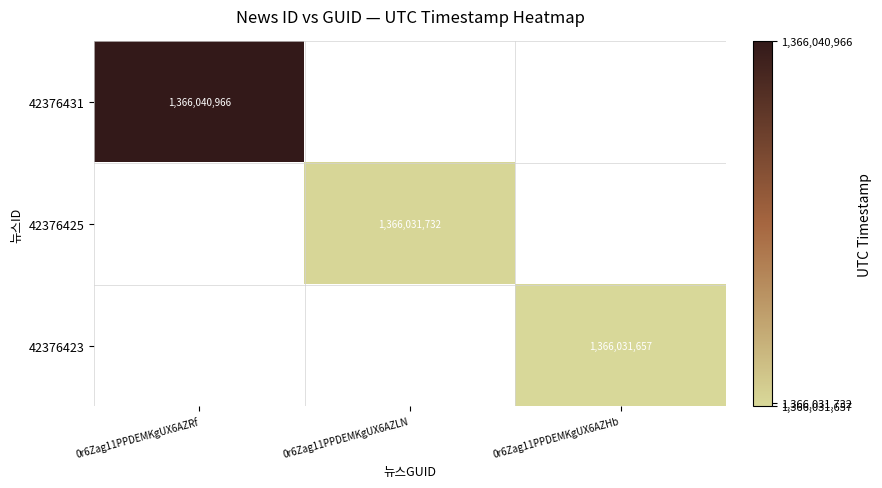

Is it true that 42376425 equals 2326907471 at 0r6Zag11PPDEMKgUX6AZLN?

False